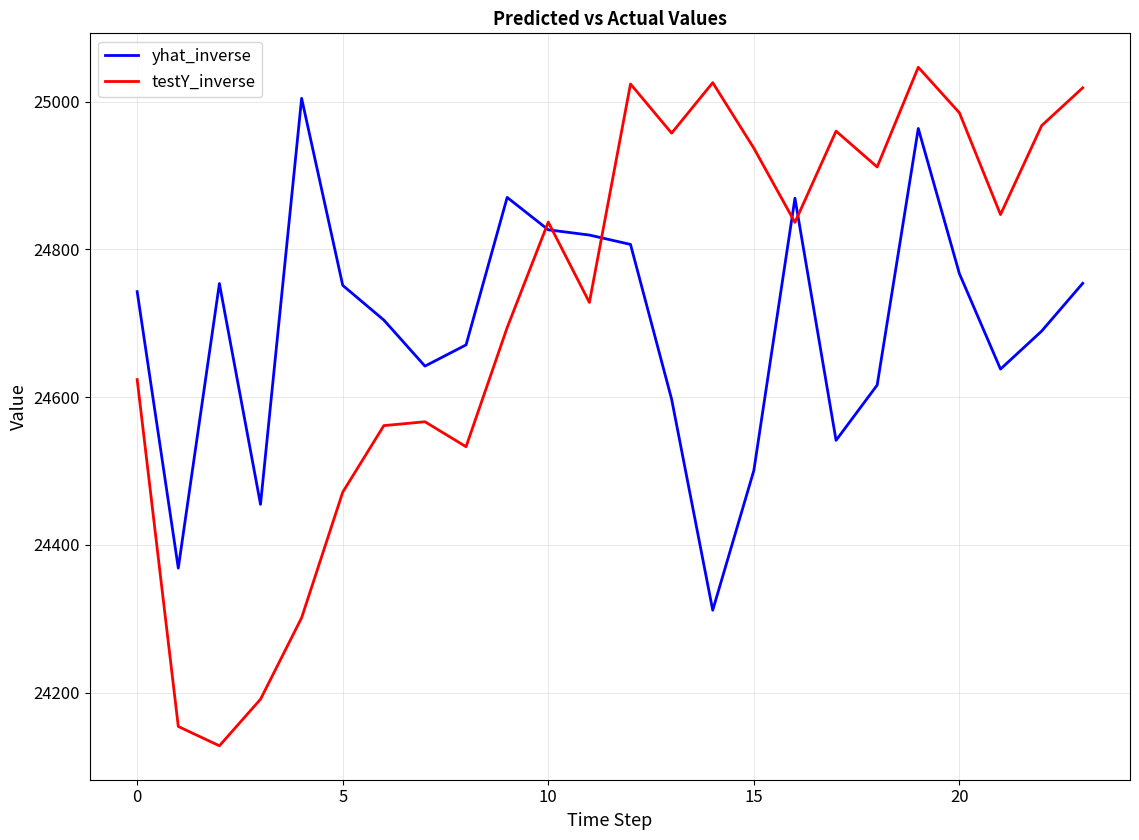

Rank the series by their average value, from highest to lowest.

testY_inverse, yhat_inverse